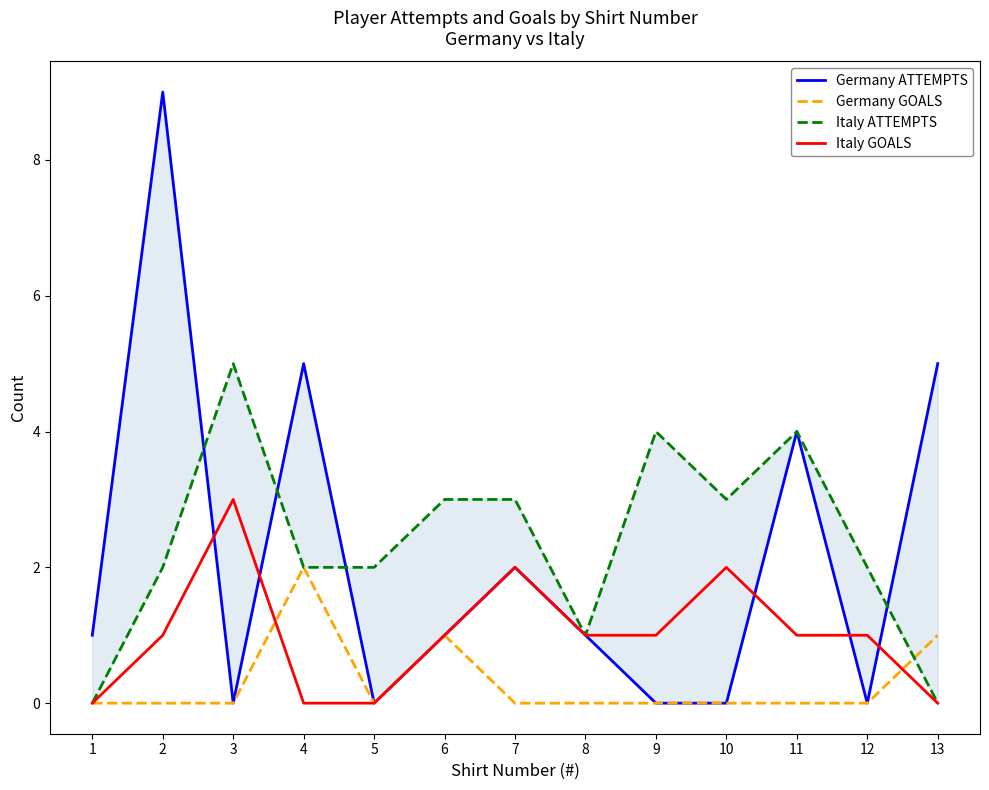

What are all the series names shown in the legend?

Germany ATTEMPTS, Germany GOALS, Italy ATTEMPTS, Italy GOALS